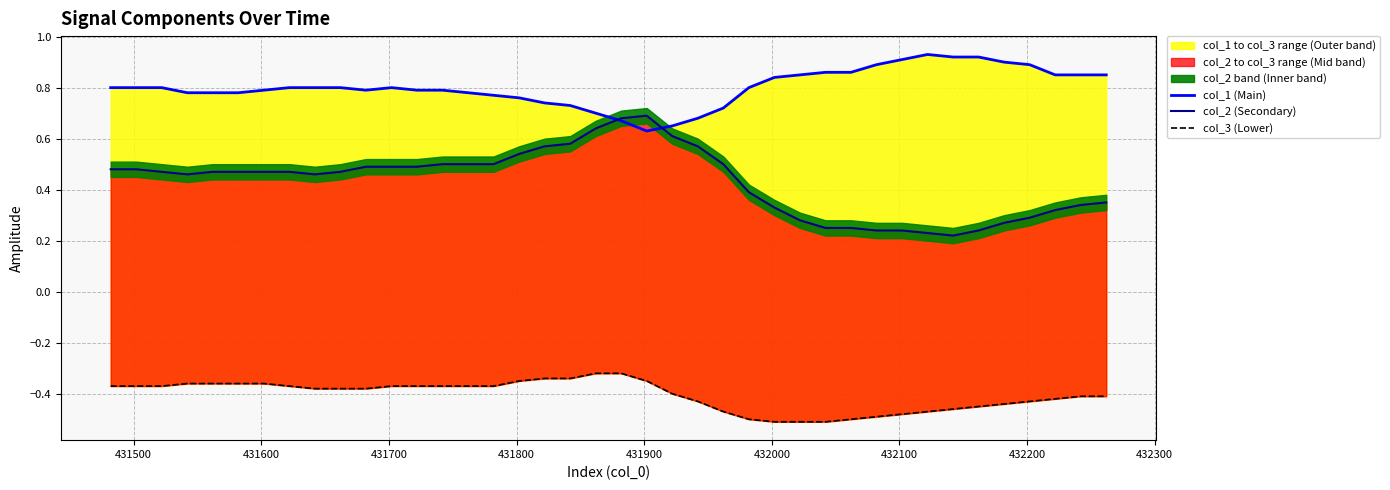

Reading right to left, list all the values displayed in this chart.

col_1 (Main): 0.8	0.8	0.8	0.9	0.9	0.9	0.9	0.9	0.9	0.9	0.9	0.9	0.8	0.8	0.8	0.7	0.7	0.7	0.6	0.7	0.7	0.7	0.7	0.8	0.8	0.8	0.8	0.8	0.8	0.8	0.8	0.8	0.8	0.8	0.8	0.8	0.8	0.8	0.8	0.8
col_2 (Secondary): 0.3	0.3	0.3	0.3	0.3	0.2	0.2	0.2	0.2	0.2	0.2	0.2	0.3	0.3	0.4	0.5	0.6	0.6	0.7	0.7	0.6	0.6	0.6	0.5	0.5	0.5	0.5	0.5	0.5	0.5	0.5	0.5	0.5	0.5	0.5	0.5	0.5	0.5	0.5	0.5
col_3 (Lower): -0.4	-0.4	-0.4	-0.4	-0.4	-0.5	-0.5	-0.5	-0.5	-0.5	-0.5	-0.5	-0.5	-0.5	-0.5	-0.5	-0.4	-0.4	-0.3	-0.3	-0.3	-0.3	-0.3	-0.3	-0.4	-0.4	-0.4	-0.4	-0.4	-0.4	-0.4	-0.4	-0.4	-0.4	-0.4	-0.4	-0.4	-0.4	-0.4	-0.4